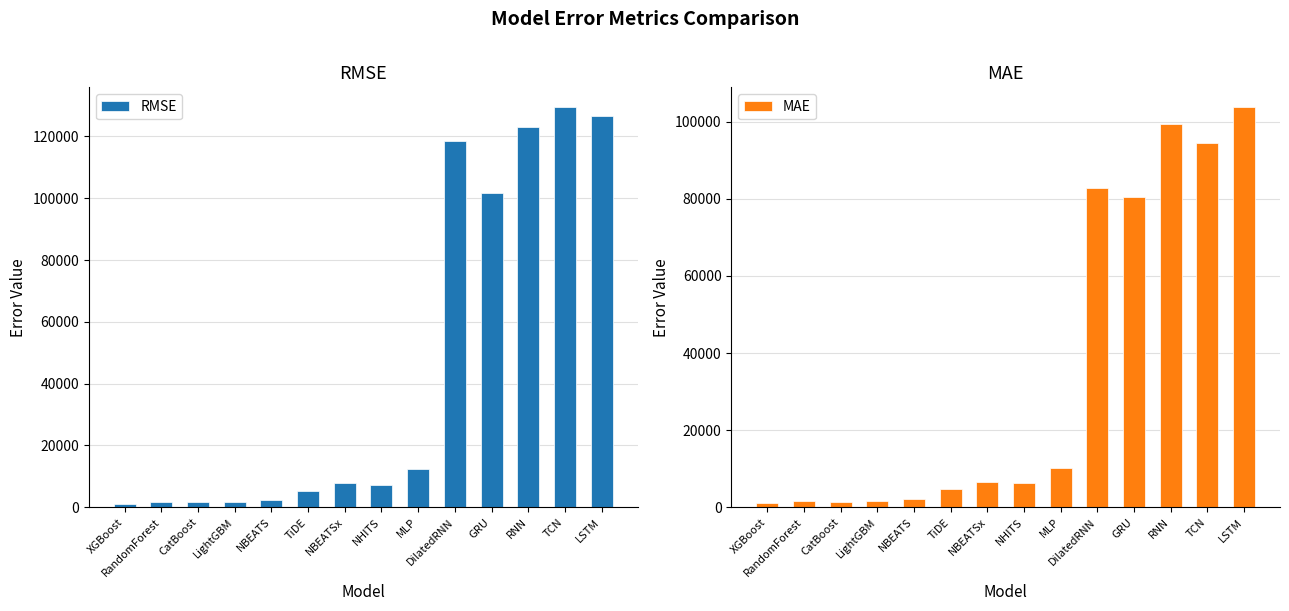

Reading left to right, what are all the values shown in this chart?

RMSE: 1145.5	1762.8	1771.0	1841.8	2359.9	5392.7	8021.3	7286.6	12303.5	118379.4	101830.1	123203.9	129412.8	126685.8
MAE: 1059.8	1504.2	1469.0	1575.5	2025.2	4834.5	6447.1	6243.5	10309.3	82826.0	80437.8	99374.4	94504.5	103750.9